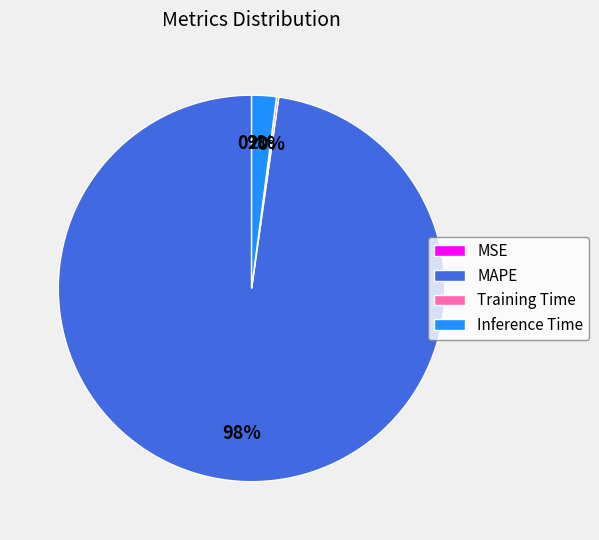

To the nearest percent, what is the difference between the largest and smallest slice percentages?

98%